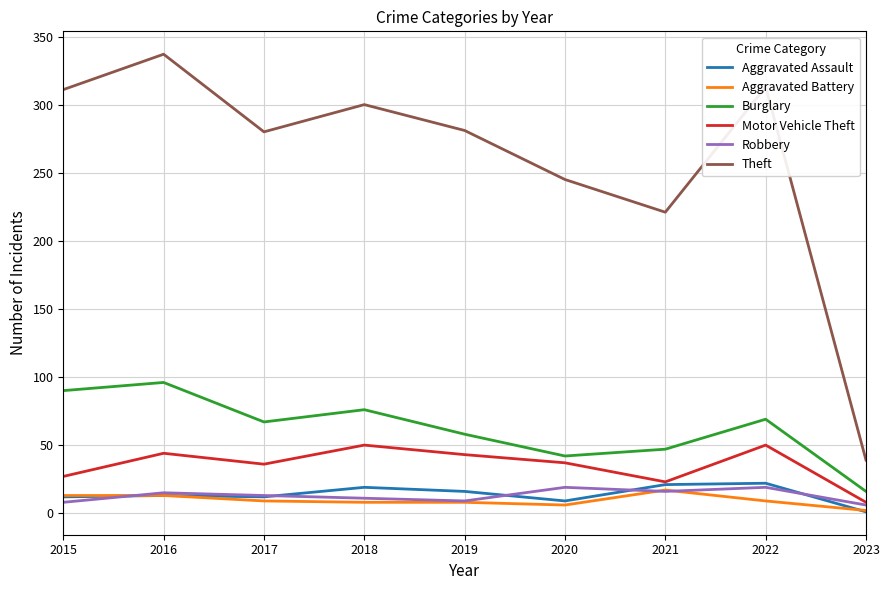

At which label does Burglary first exceed 67?

2015